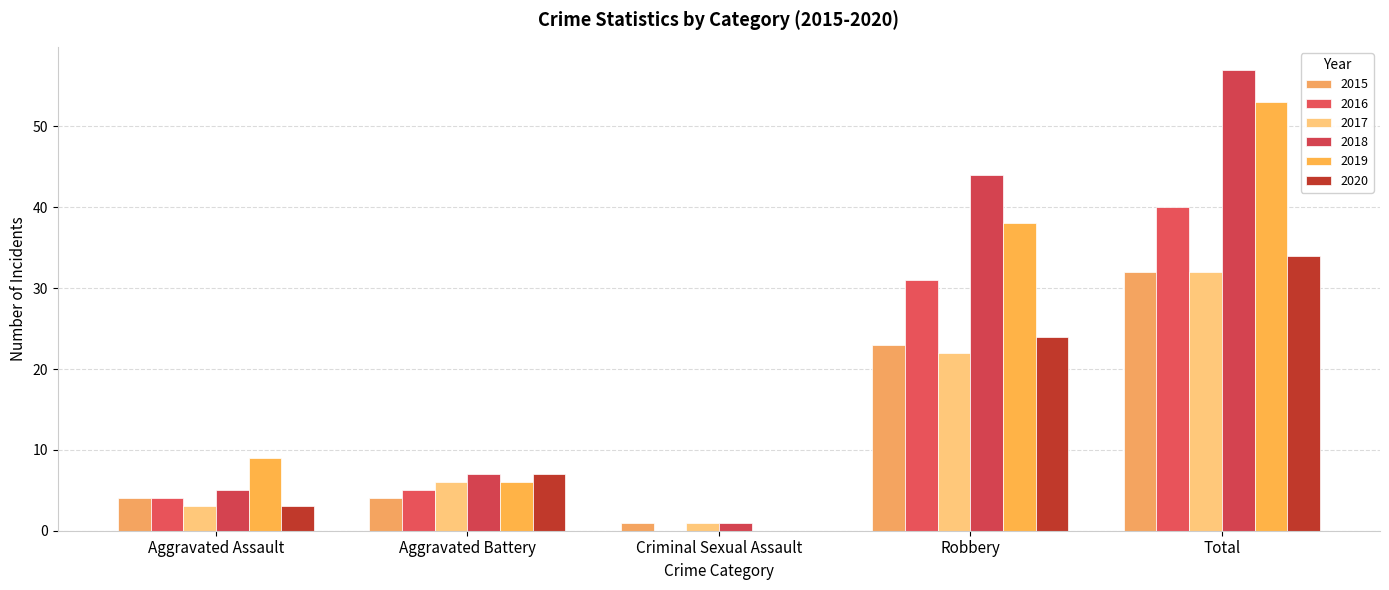

Reading left to right, transcribe all the data shown in this chart.

2015: Aggravated Assault=4	Aggravated Battery=4	Criminal Sexual Assault=1	Robbery=23	Total=32
2016: Aggravated Assault=4	Aggravated Battery=5	Criminal Sexual Assault=0	Robbery=31	Total=40
2017: Aggravated Assault=3	Aggravated Battery=6	Criminal Sexual Assault=1	Robbery=22	Total=32
2018: Aggravated Assault=5	Aggravated Battery=7	Criminal Sexual Assault=1	Robbery=44	Total=57
2019: Aggravated Assault=9	Aggravated Battery=6	Criminal Sexual Assault=0	Robbery=38	Total=53
2020: Aggravated Assault=3	Aggravated Battery=7	Criminal Sexual Assault=0	Robbery=24	Total=34